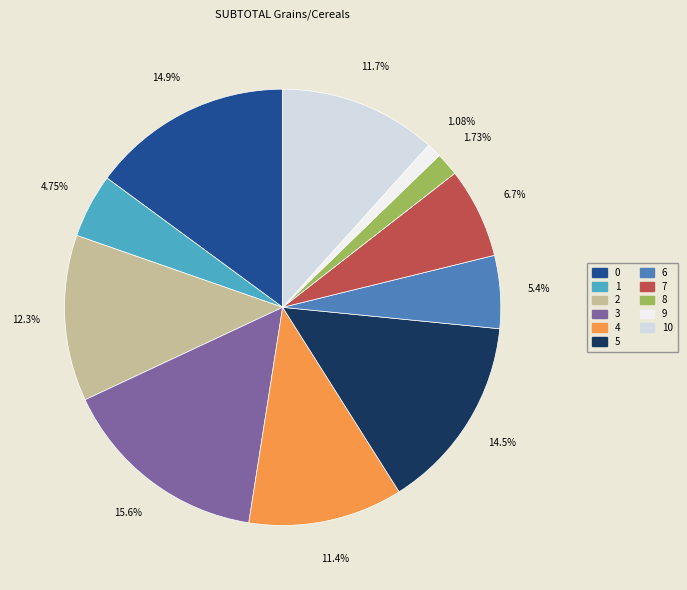

Is there a majority slice in this chart?

No